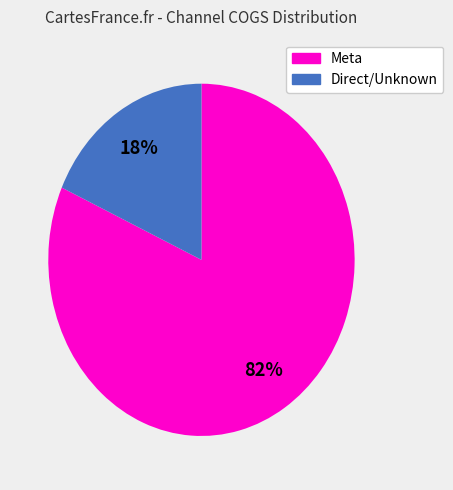

Does any single category account for the majority?

Yes